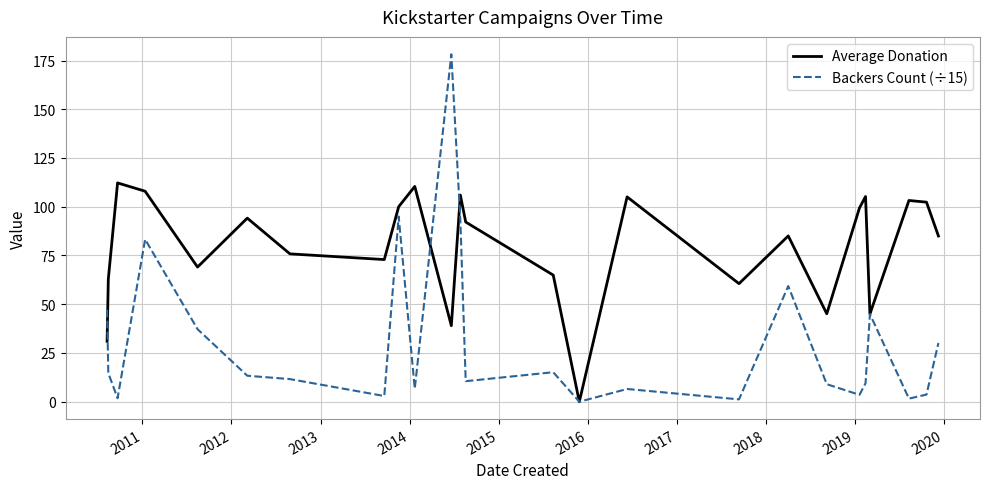

Rank the series by their maximum value, from highest to lowest.

Backers Count (÷15), Average Donation